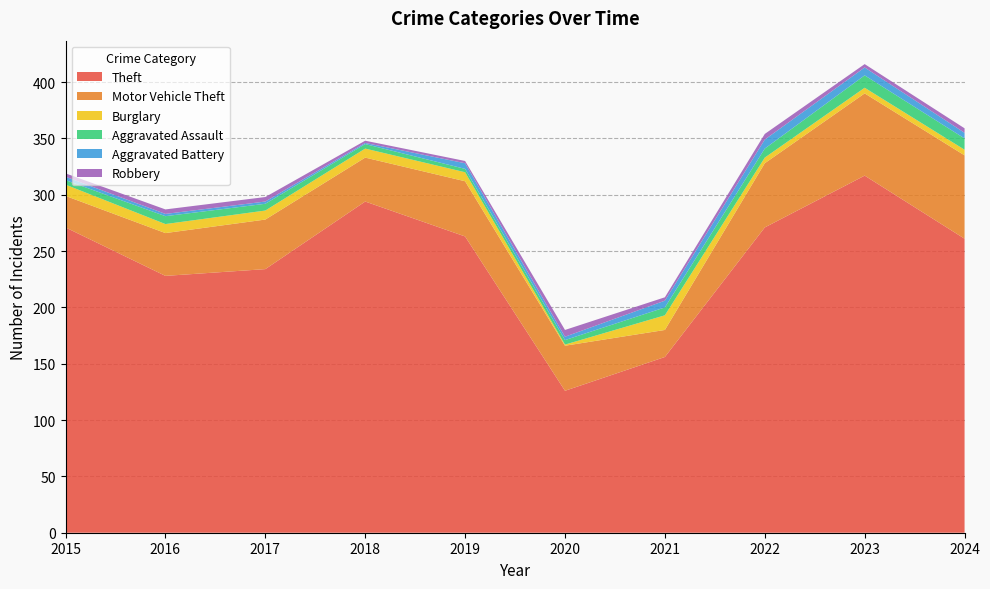

Reading left to right, what are all the values shown in this chart?

Theft: 2015=271	2016=228	2017=234	2018=294	2019=263	2020=126	2021=156	2022=271	2023=317	2024=261
Motor Vehicle Theft: 2015=28	2016=38	2017=44	2018=39	2019=49	2020=40	2021=24	2022=57	2023=73	2024=74
Burglary: 2015=10	2016=8	2017=8	2018=8	2019=8	2020=1	2021=13	2022=5	2023=5	2024=5
Aggravated Assault: 2015=4	2016=7	2017=6	2018=4	2019=3	2020=4	2021=7	2022=8	2023=11	2024=10
Aggravated Battery: 2015=3	2016=2	2017=2	2018=1	2019=5	2020=3	2021=6	2022=8	2023=7	2024=5
Robbery: 2015=3	2016=4	2017=4	2018=2	2019=2	2020=6	2021=3	2022=5	2023=3	2024=4